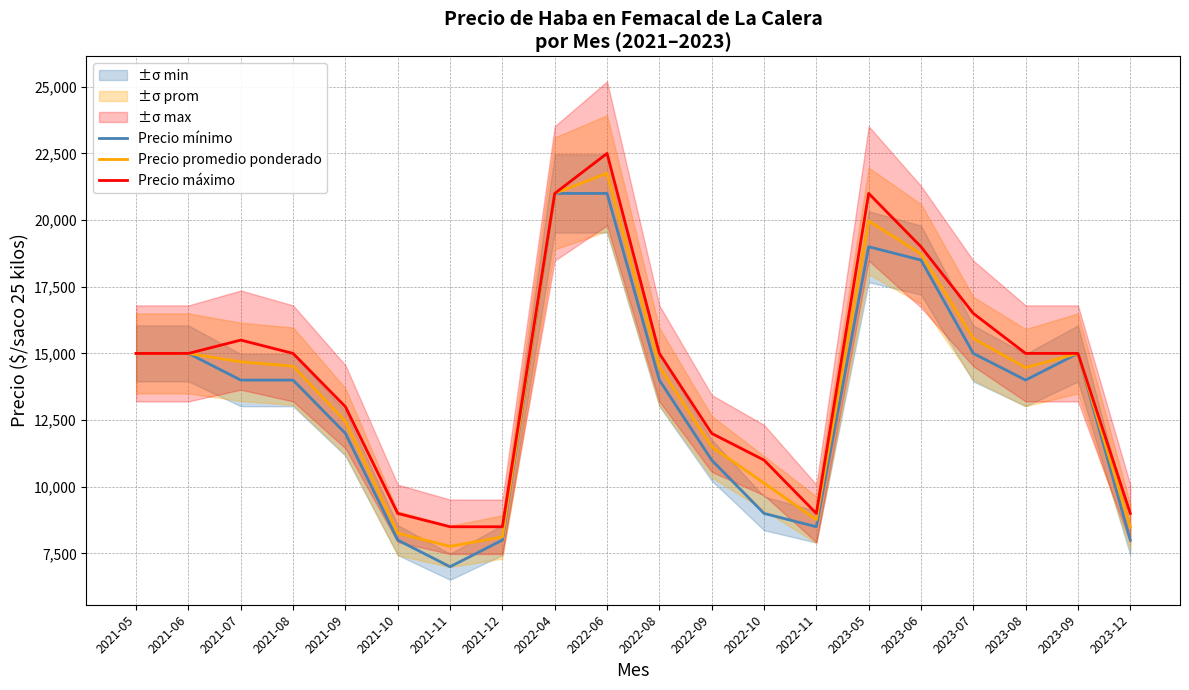

How many interior local valleys does the Precio mínimo series have?

3